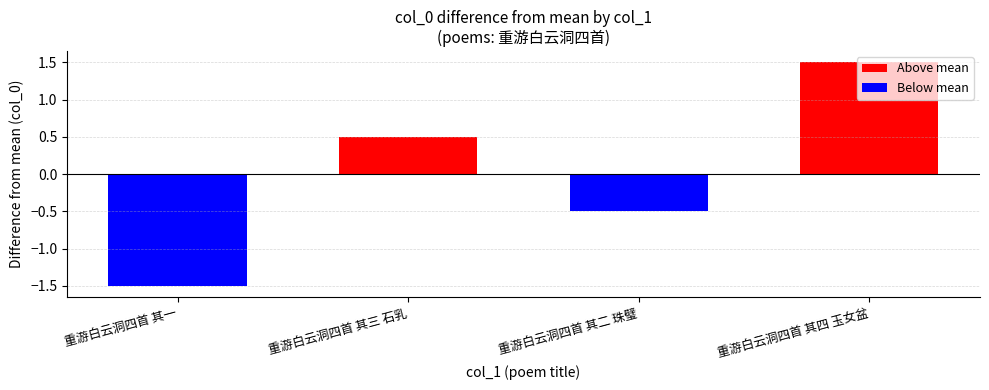

What is the smallest value displayed?

-1.5